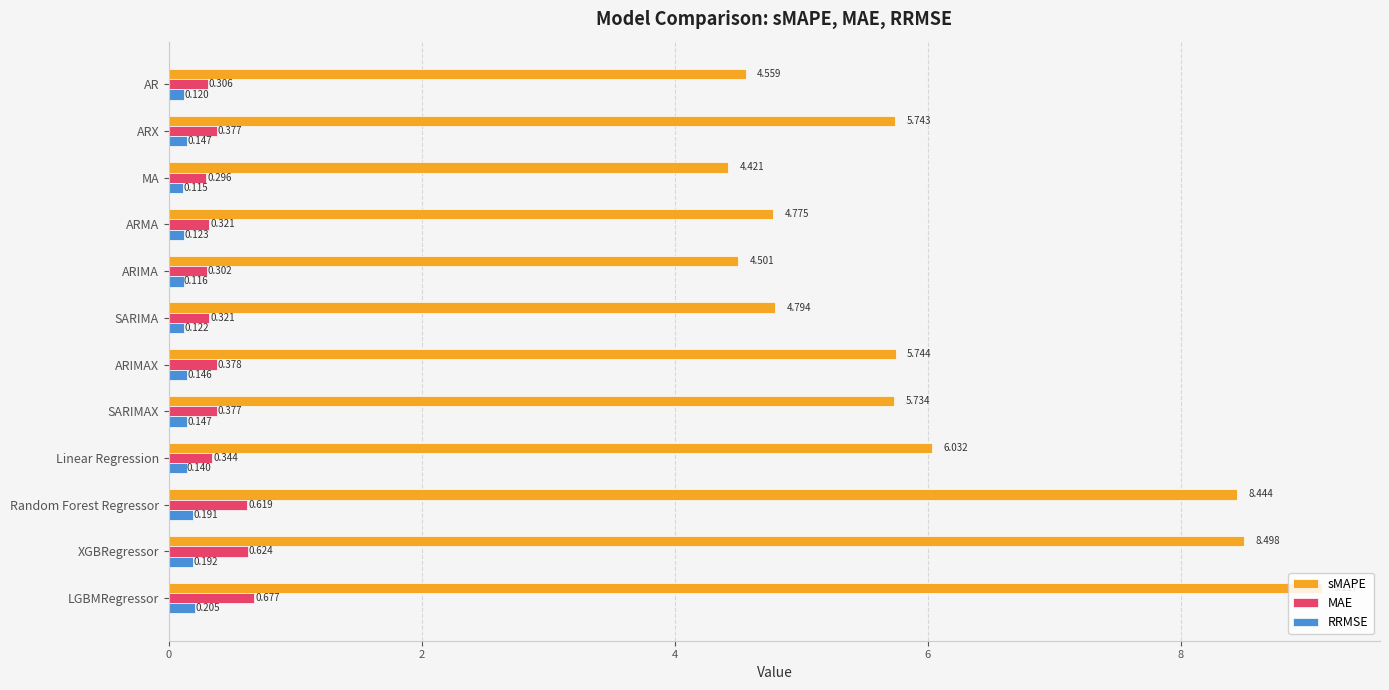

Between MA and ARIMA, which series saw the biggest shift?

sMAPE